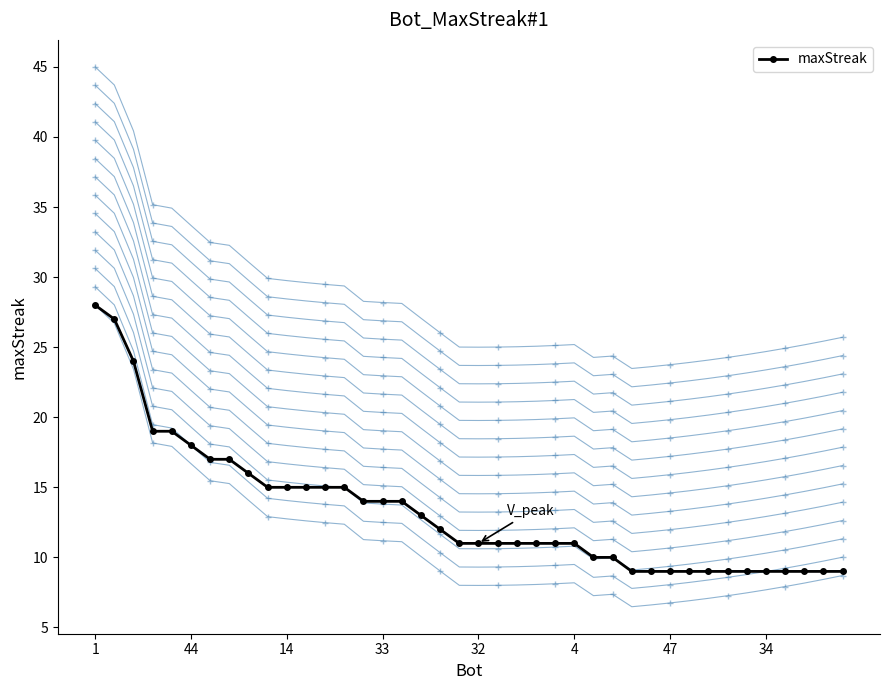

Is this an area chart (filled region under the line)?

No